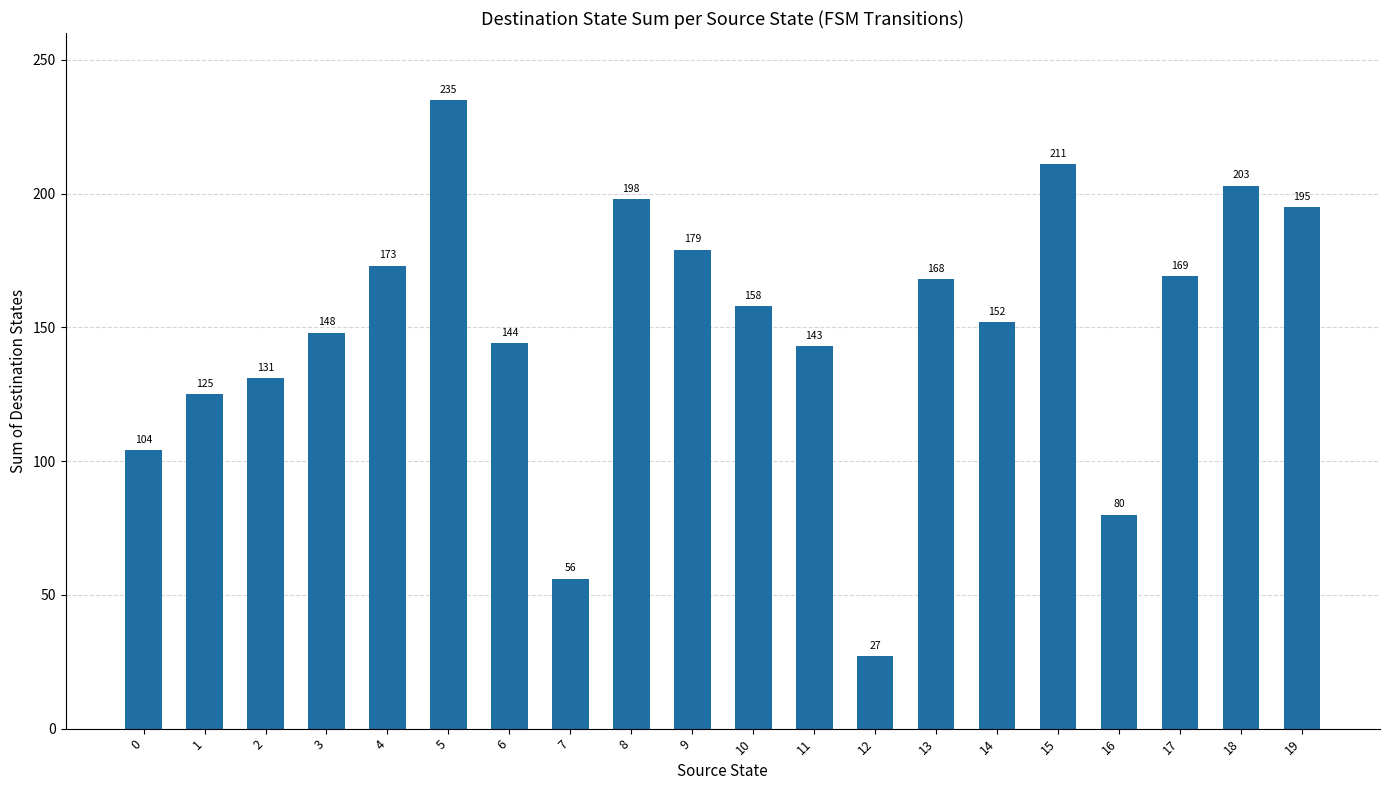

What is the difference between the values at 19 and 4?

22